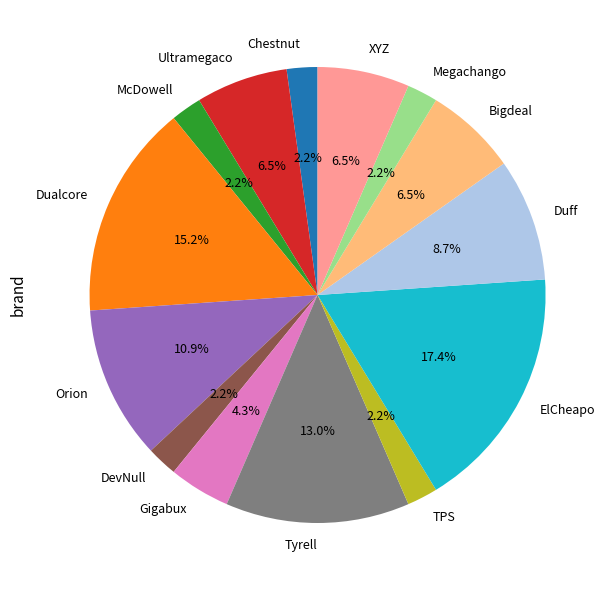

Count the number of slices in the pie.

14